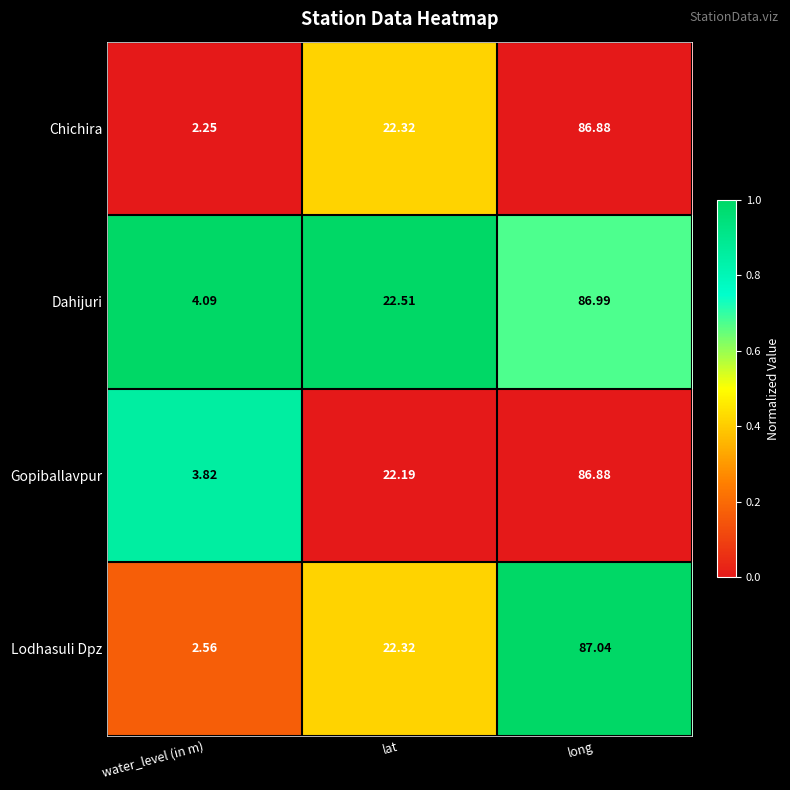

At which category is the sum across all series the highest?

long